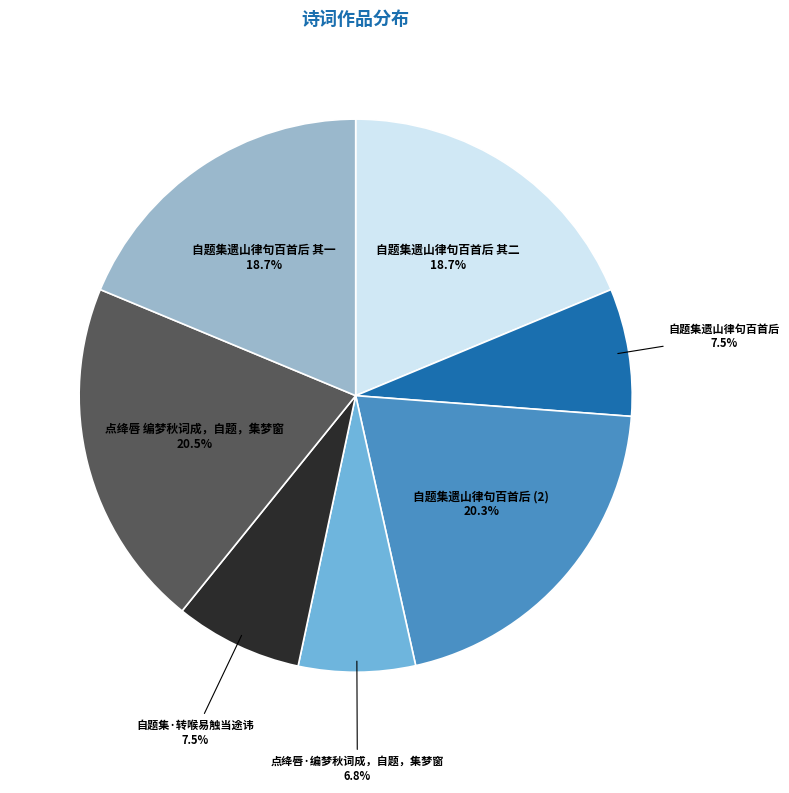

Count the number of slices in the pie.

7